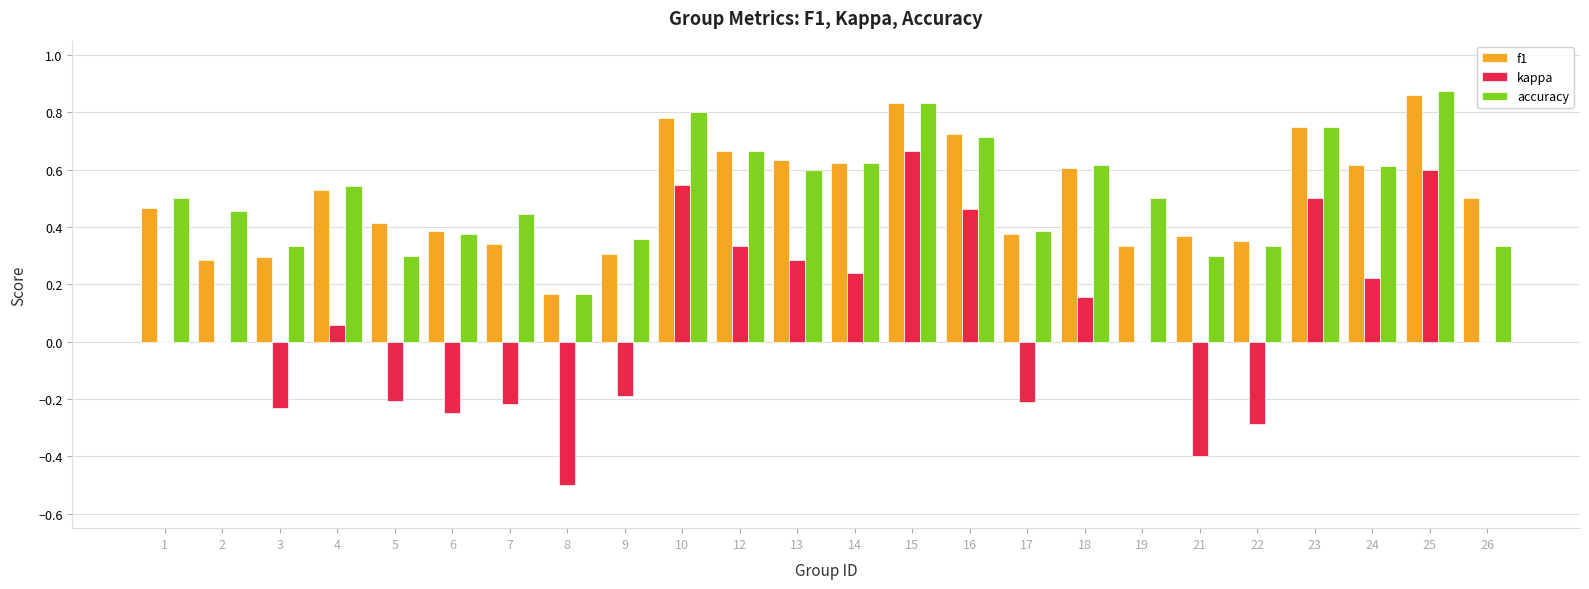

Where is accuracy nearest to the value 0?

8